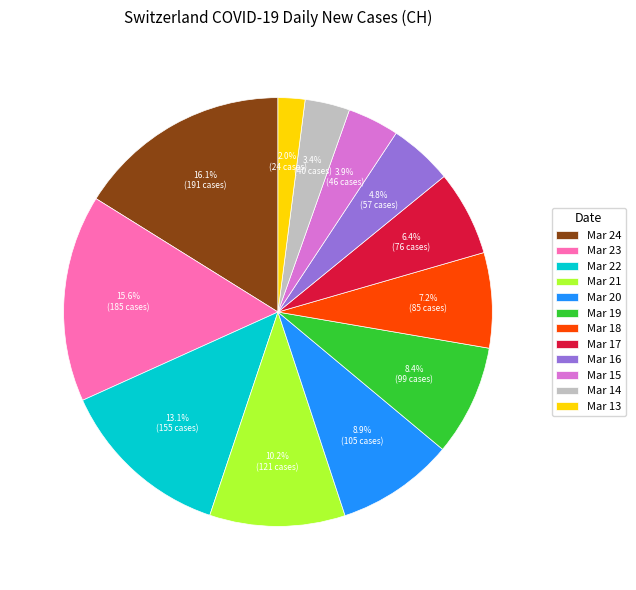

Rank the categories by value from lowest to highest.

Mar 13, Mar 14, Mar 15, Mar 16, Mar 17, Mar 18, Mar 19, Mar 20, Mar 21, Mar 22, Mar 23, Mar 24